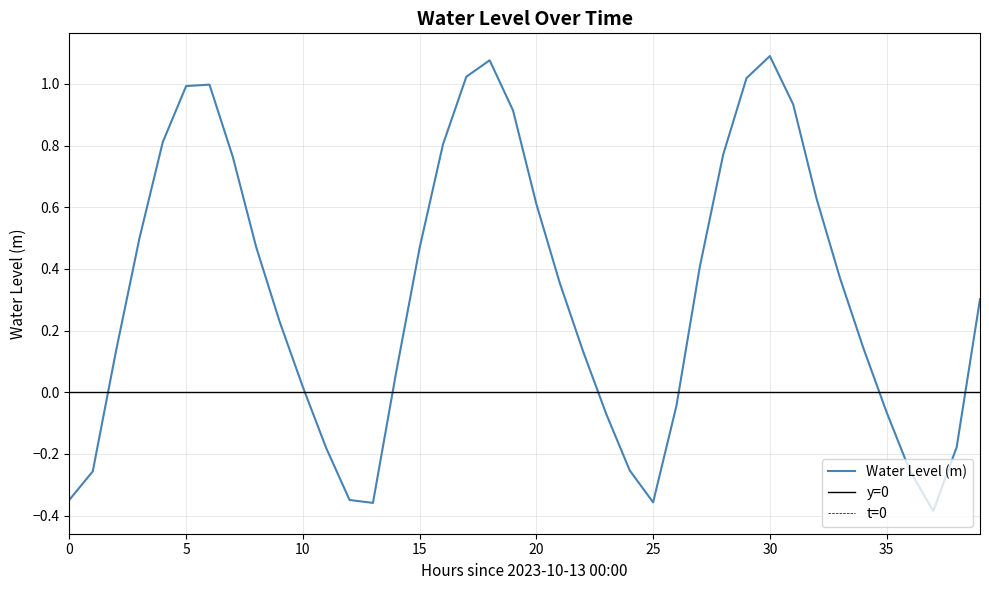

How many series are shown in this chart?

1